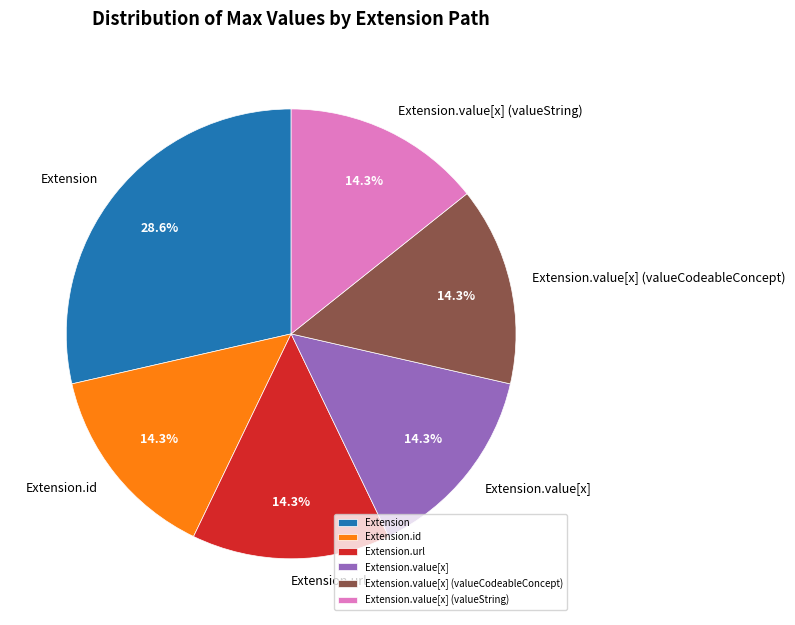

The Extension.value[x] (valueCodeableConcept) slice represents 58% of the pie. True or false?

False